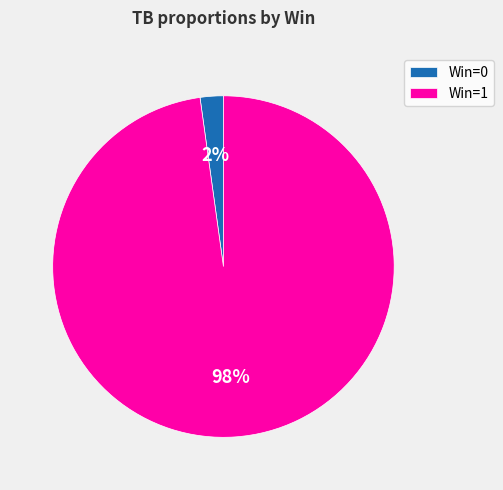

To the nearest percent, what portion does Win=1 represent?

98%